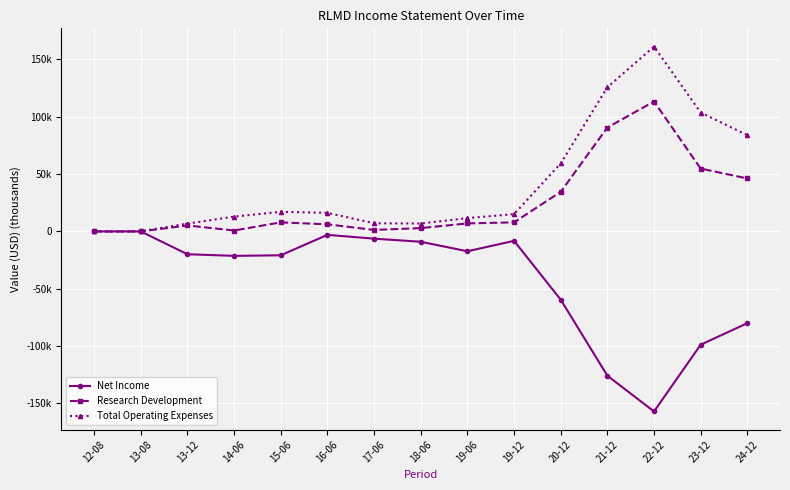

Is this an area chart (filled region under the line)?

No